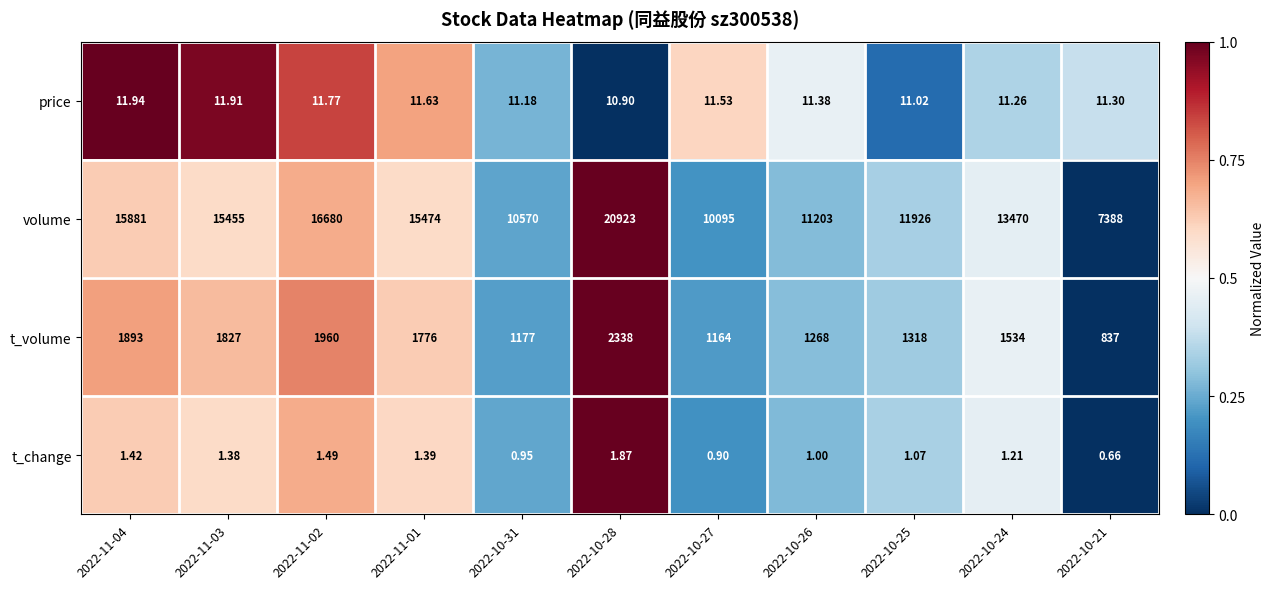

What is the greatest value displayed?

20923.0